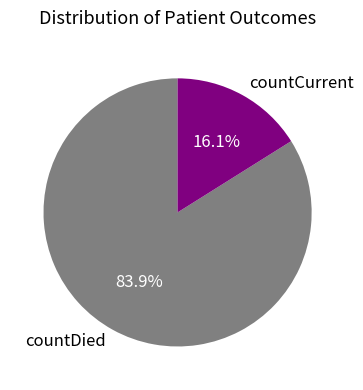

True or false: countDied accounts for 77% of the total.

False